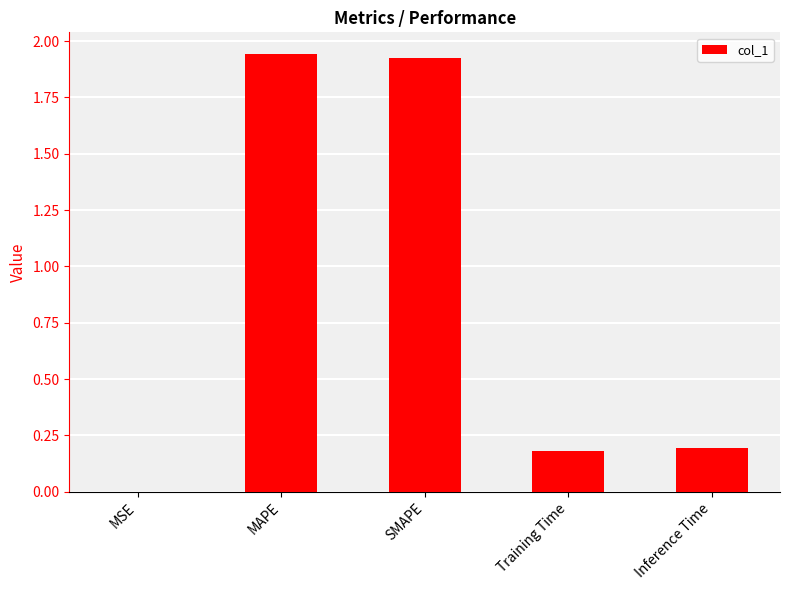

Between Training Time and MAPE, which is larger?

MAPE